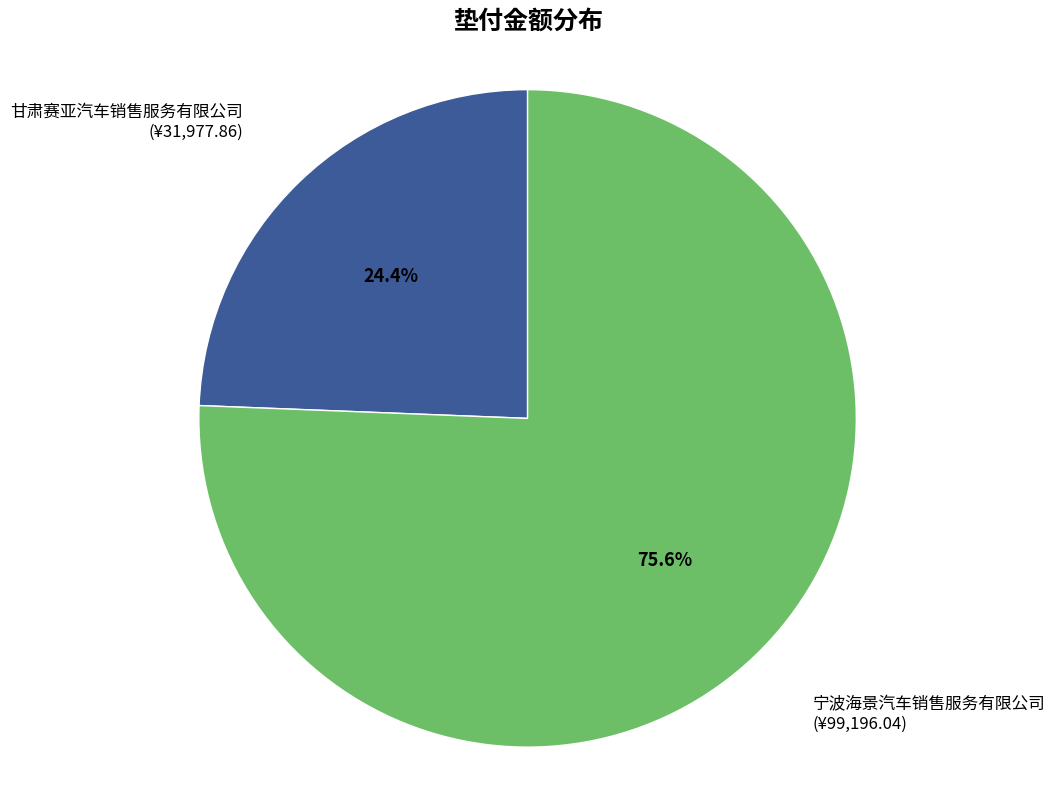

Between 甘肃赛亚汽车销售服务有限公司 (¥31,977.86) and 宁波海景汽车销售服务有限公司 (¥99,196.04), which is larger?

宁波海景汽车销售服务有限公司 (¥99,196.04)